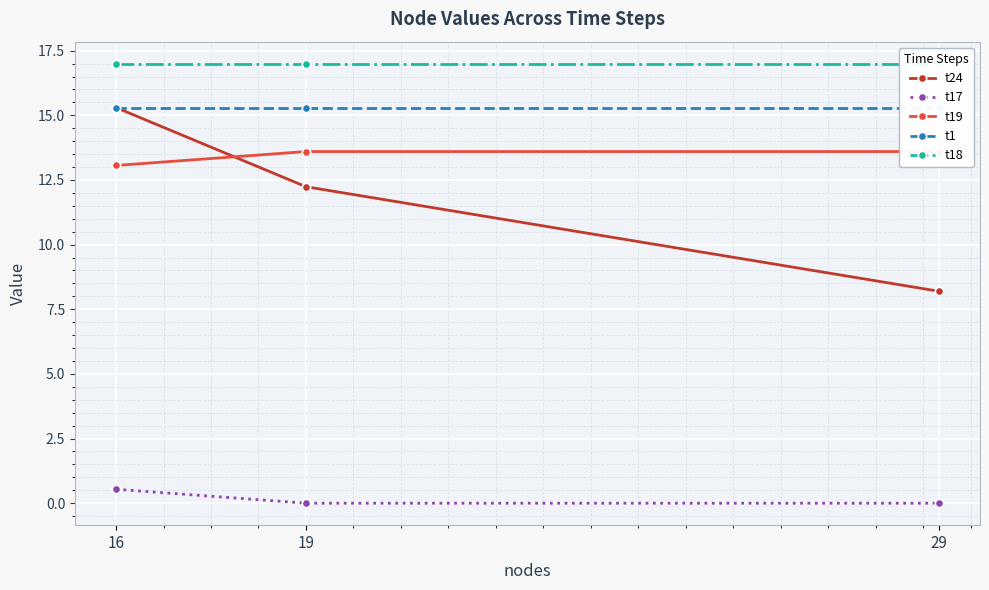

Which label corresponds to the largest value in the chart?

16